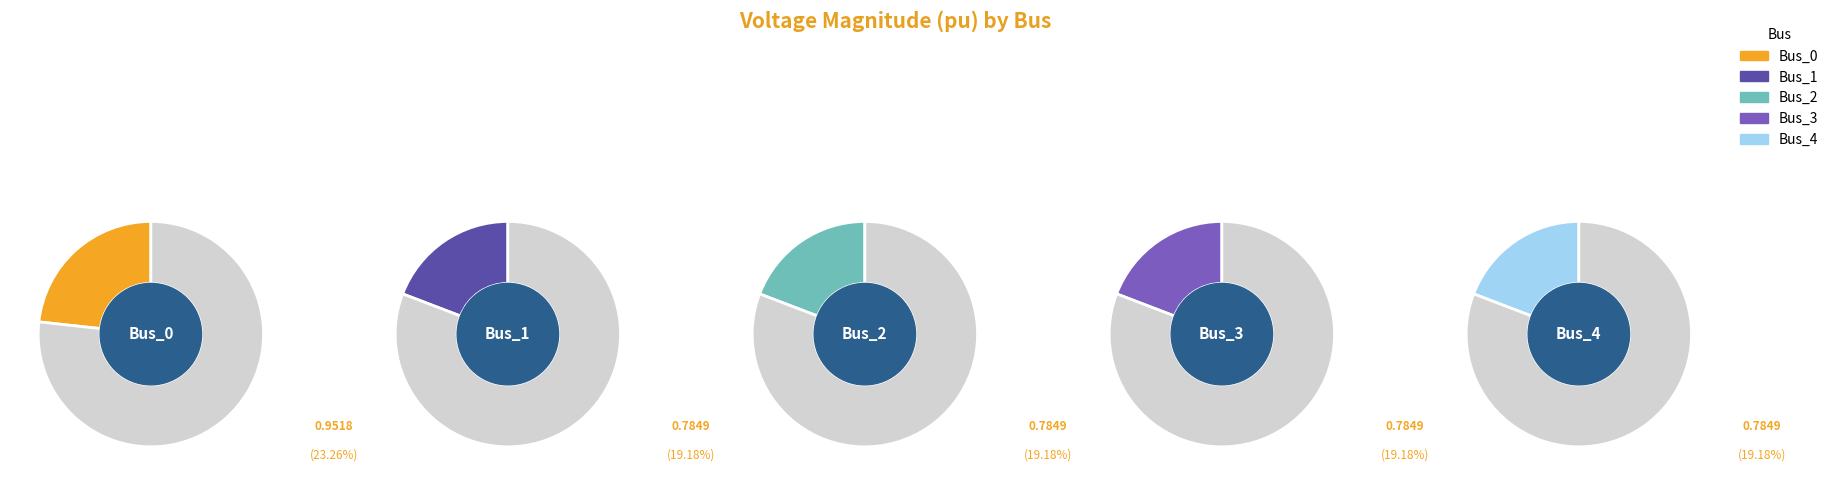

To the nearest percent, what is the difference between the Bus_0 and Bus_1 slice percentages?

4%